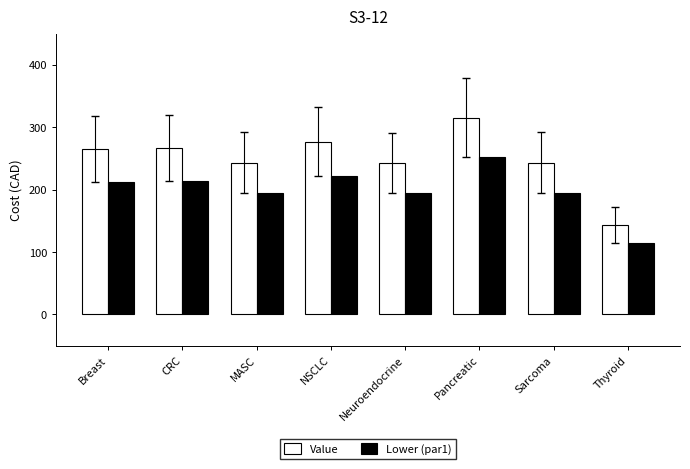

What is the minimum value shown in the chart?

114.3